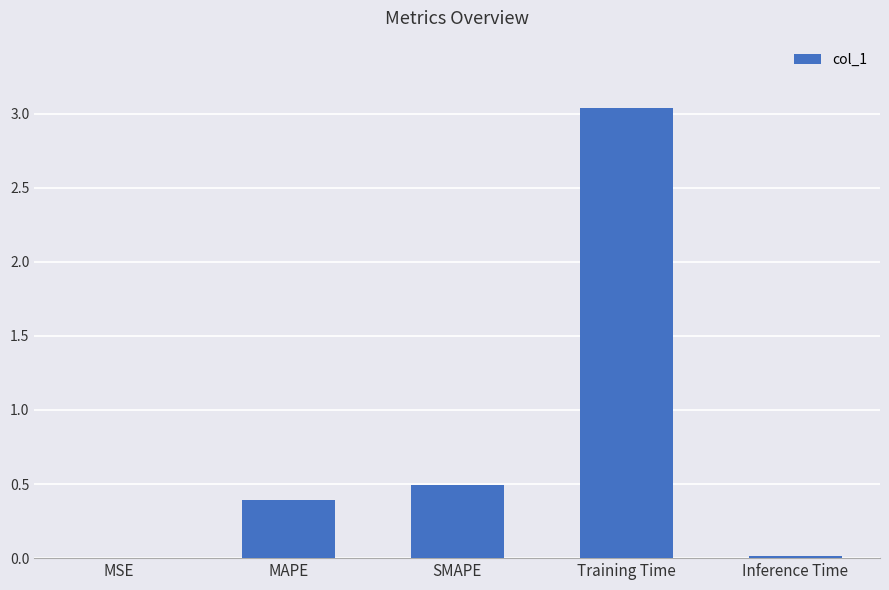

What is the sum of all values?

3.9